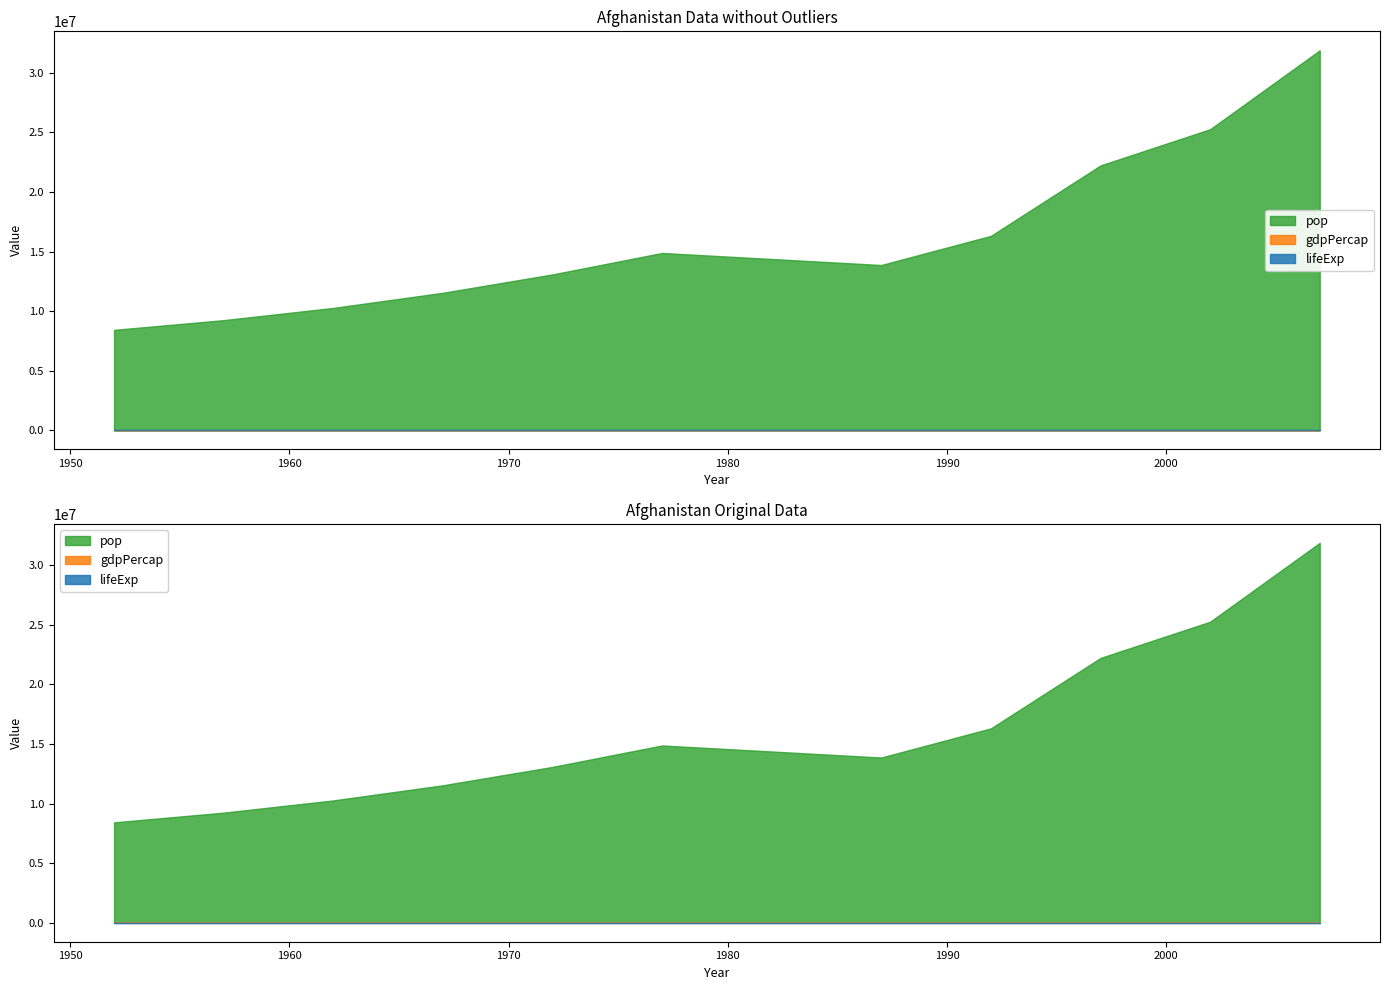

What is the difference between the lifeExp values at 1957 and 2007?

13.5